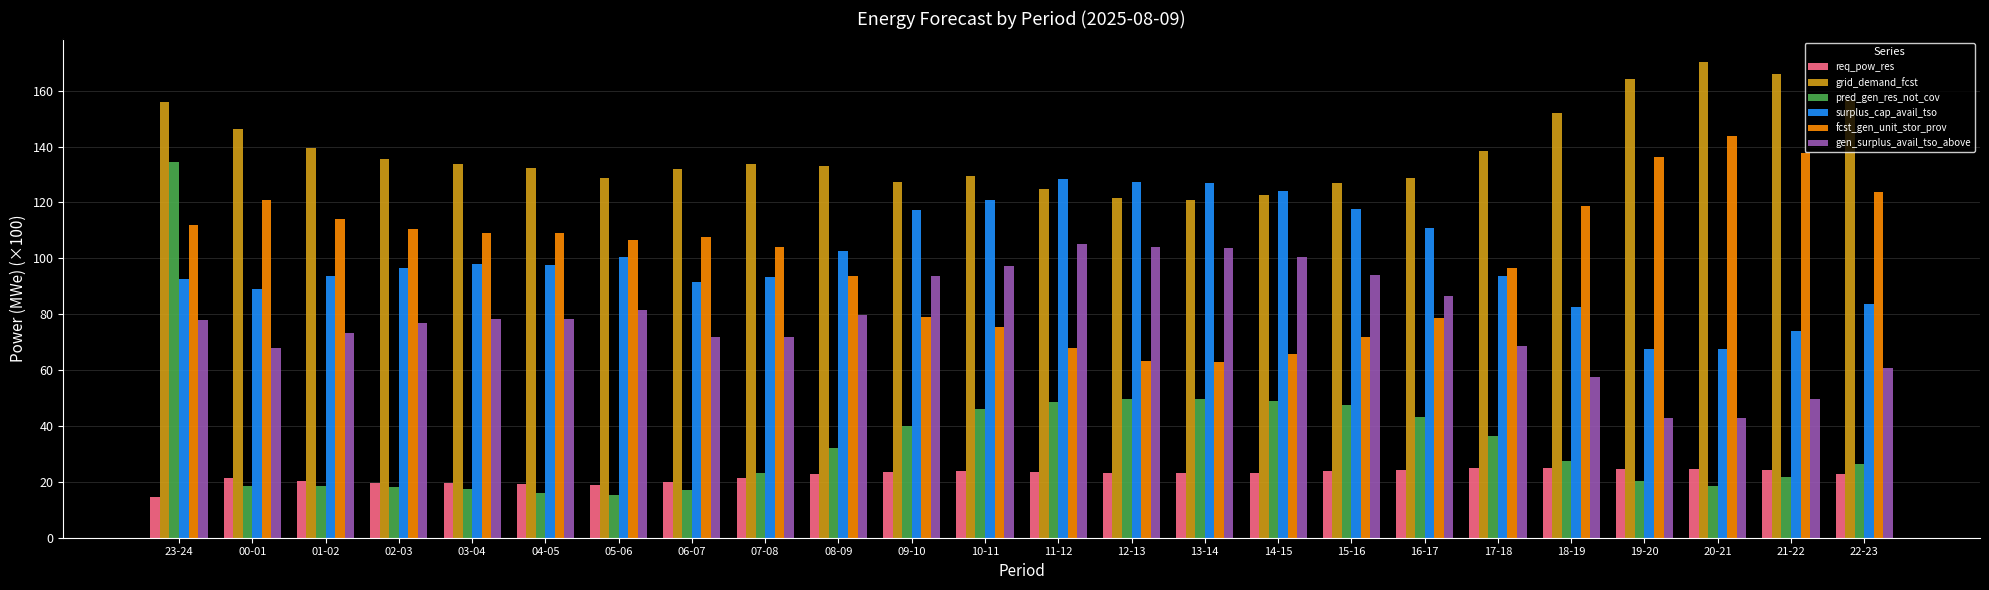

What is the difference between the gen_surplus_avail_tso_above values at 23-24 and 01-02?

4.7